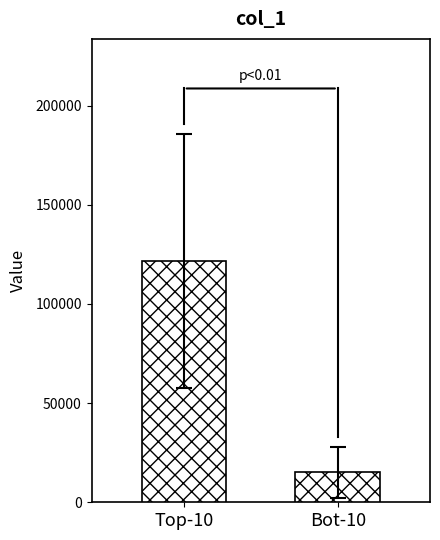

How many data points does each series have?

1